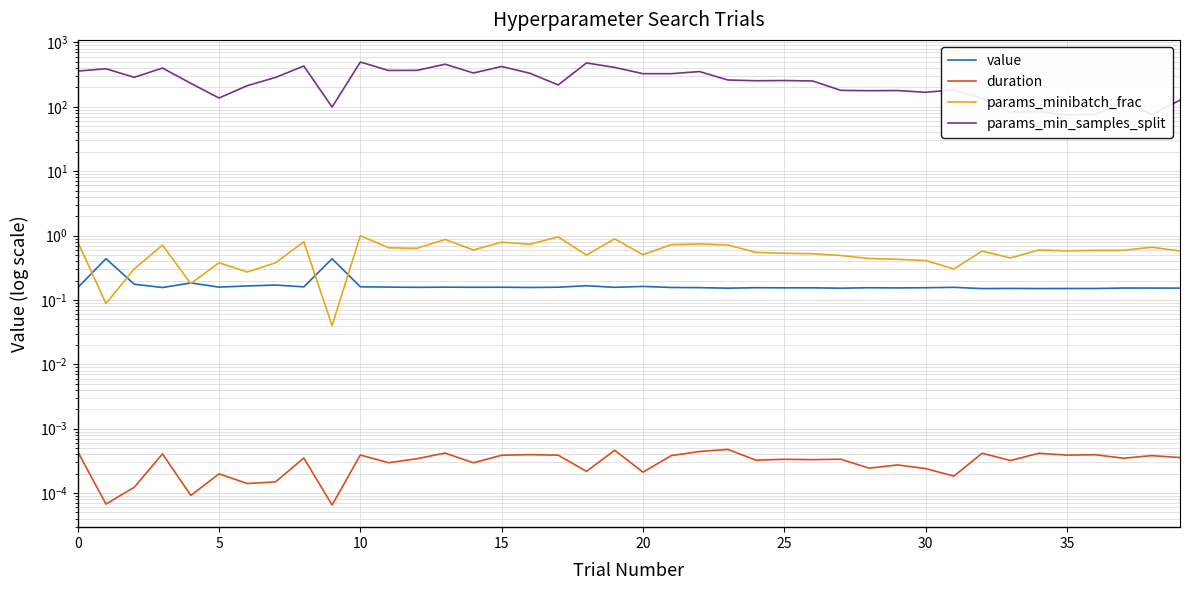

True or false: params_min_samples_split has more than 2 points higher than both neighbors.

True